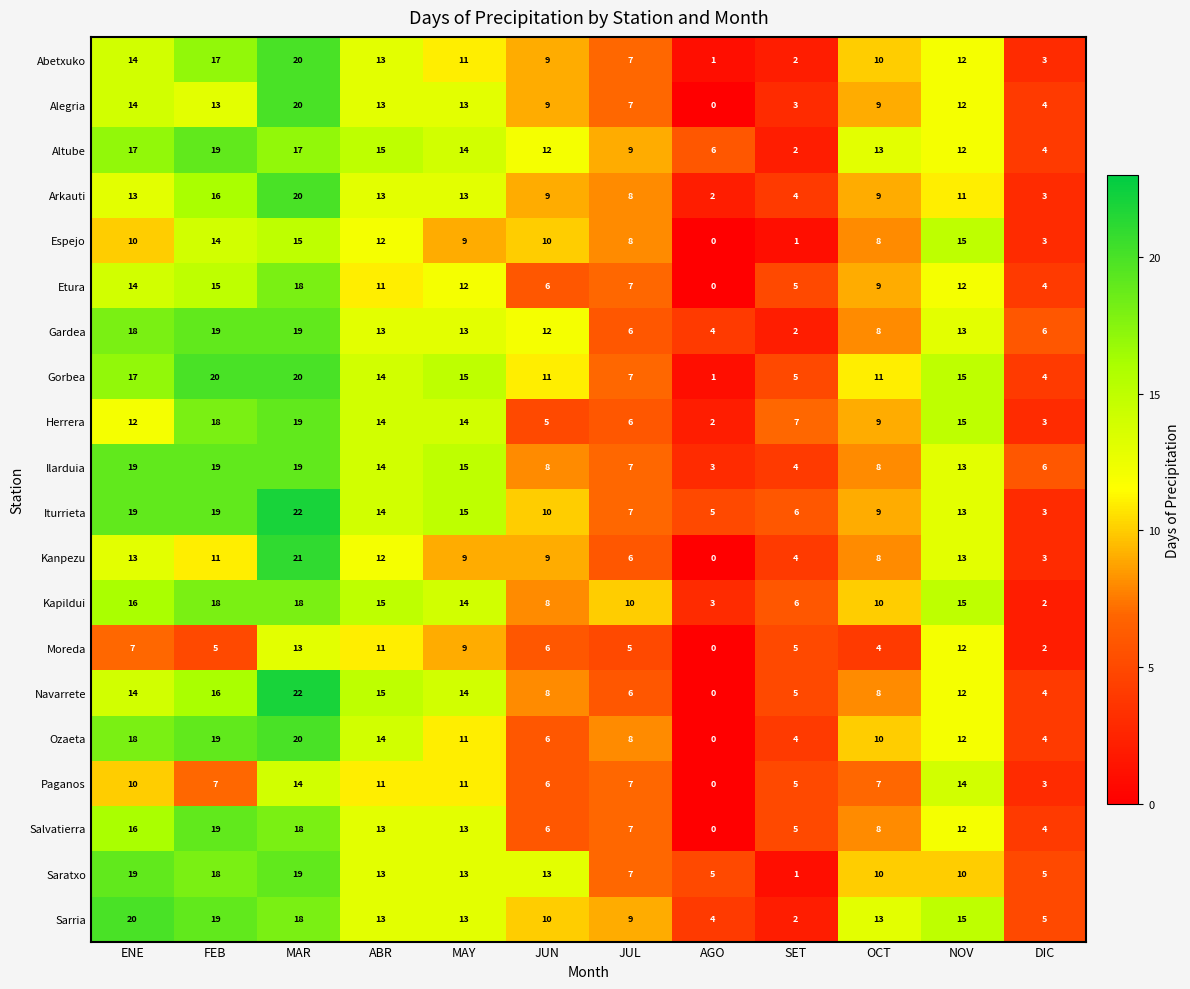

Which category has the lowest value in the Herrera series?

AGO